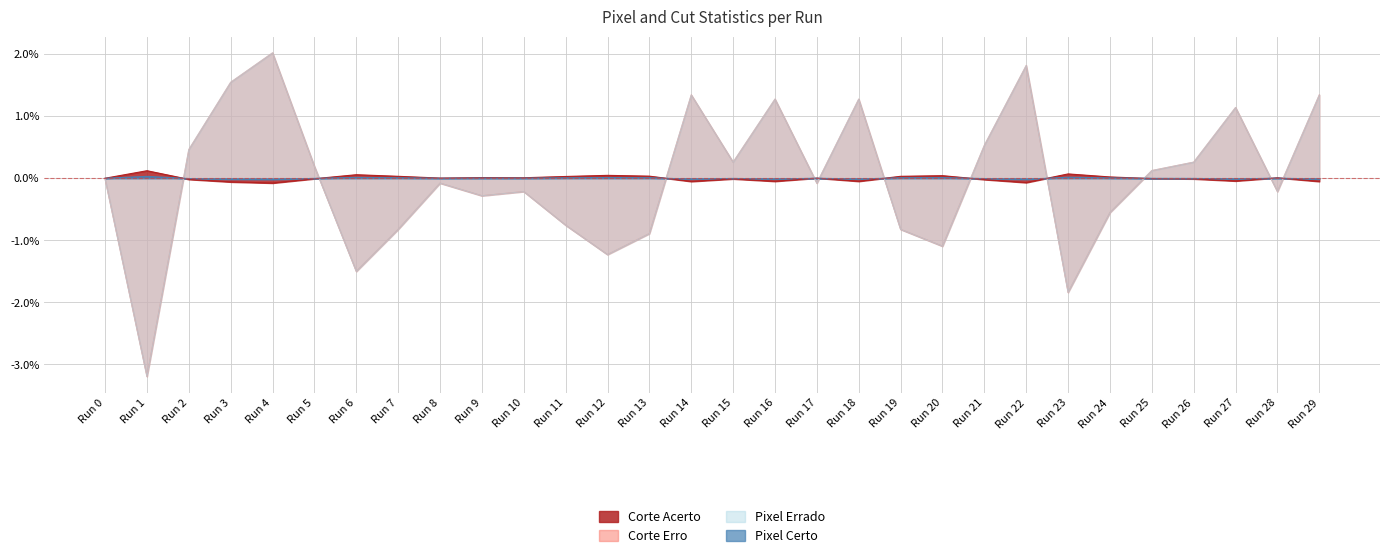

The value of Corte Erro at Run 29 is 2.1. True or false?

False